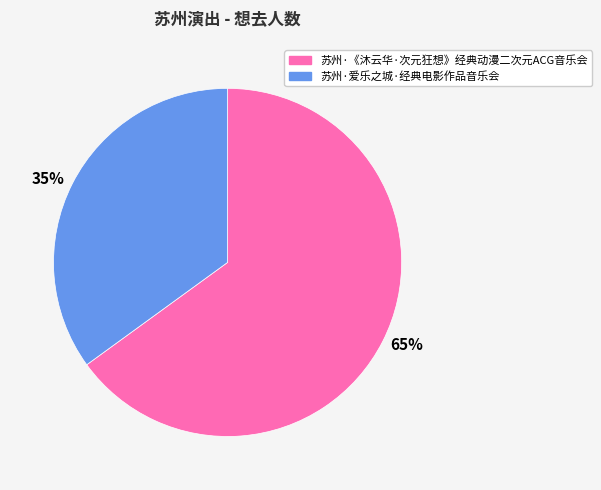

Rank the categories by value from highest to lowest.

65%, 35%